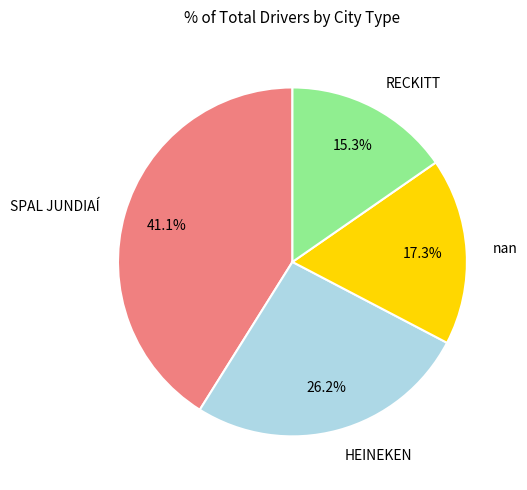

Do HEINEKEN and nan together represent more than half of the pie?

No